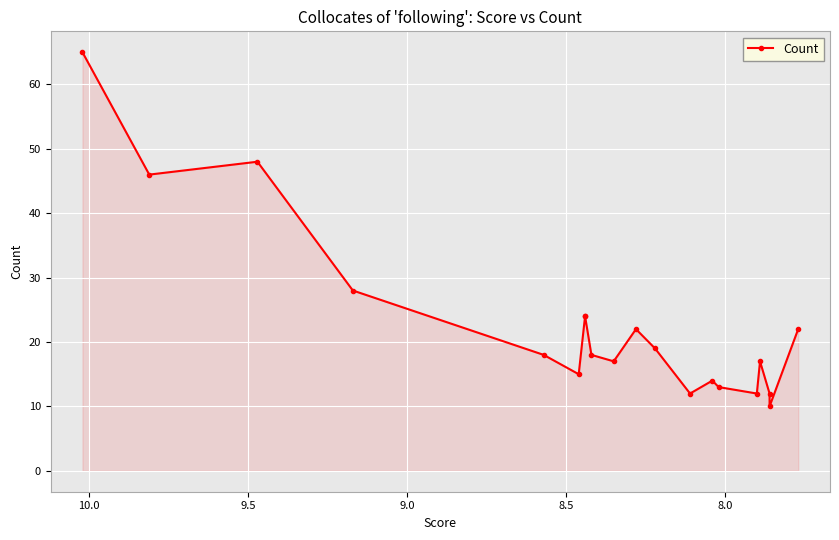

What is the average value?

23